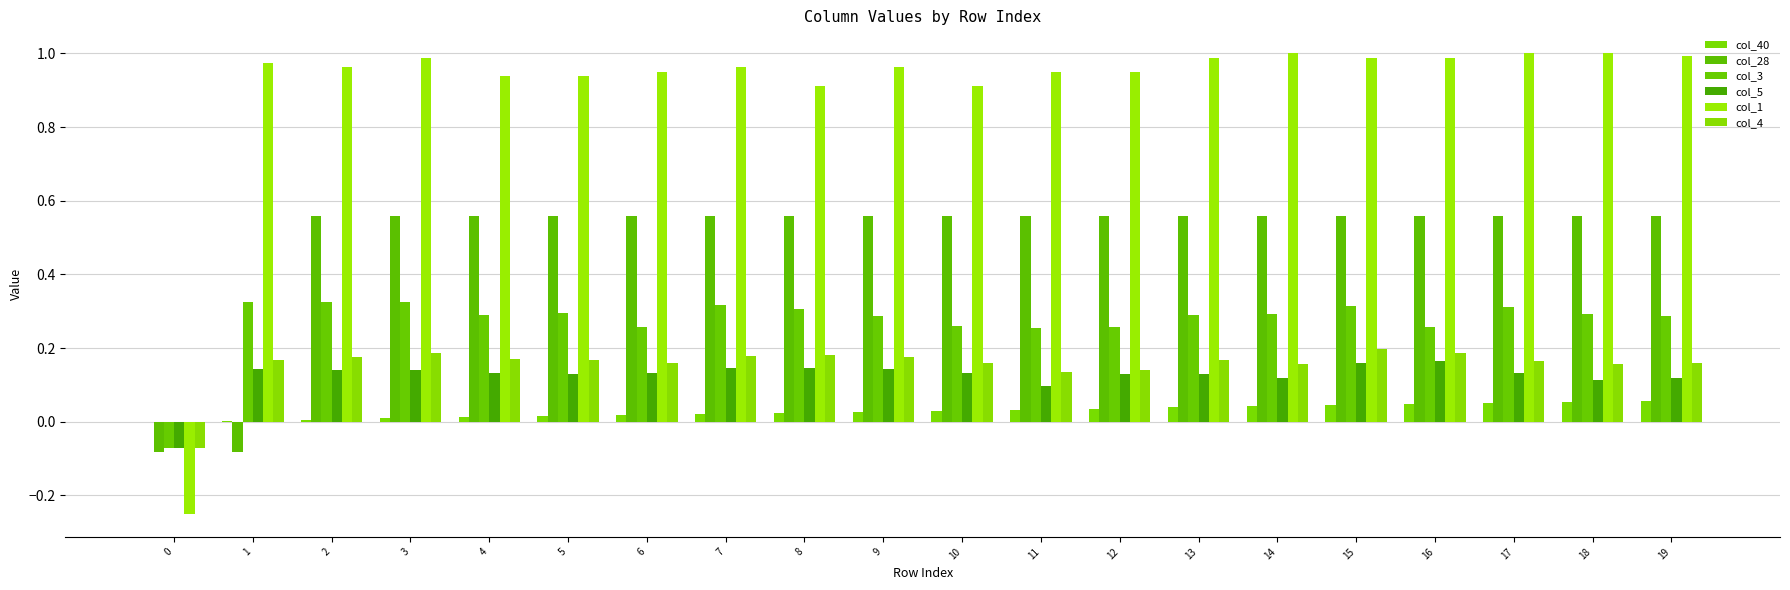

How many values in col_4 are above zero?

19